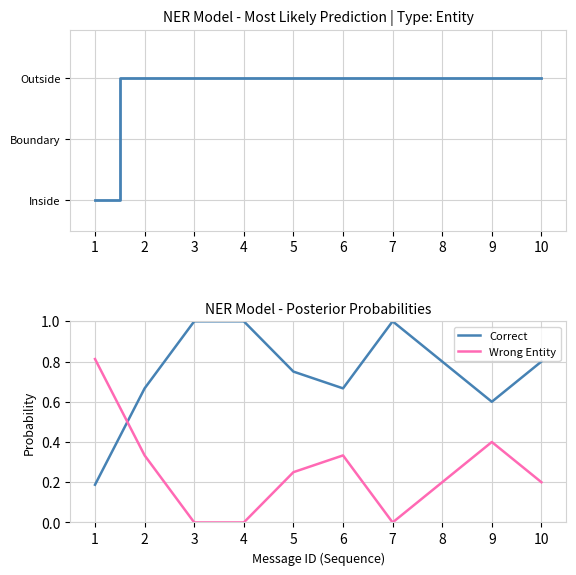

What is the difference between the maximum and second lowest values in the Correct series?

0.4